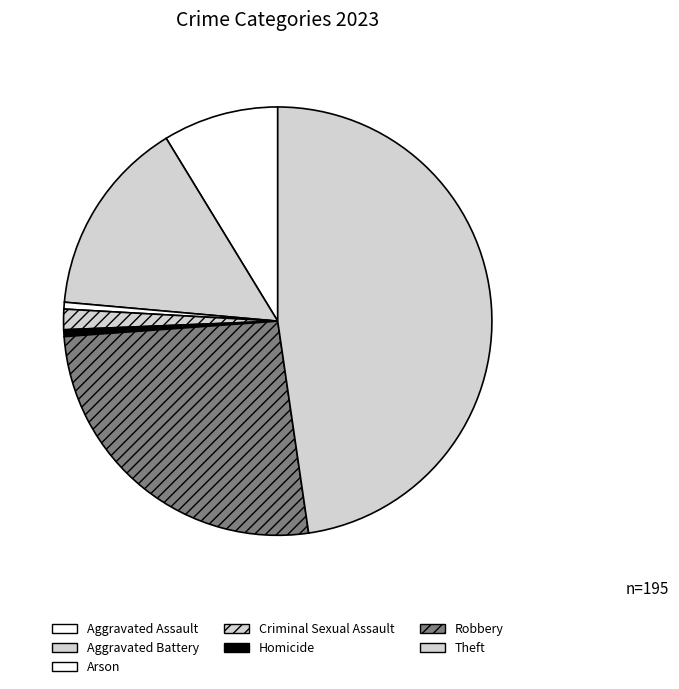

Approximately how many times larger is the value at Aggravated Assault compared to Aggravated Battery?

0.6